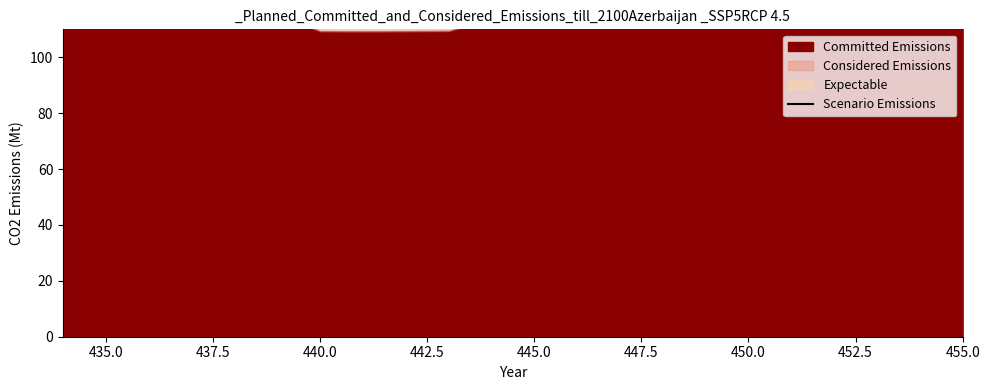

What is the difference between the values at 455.0 and 452.5?

0.2